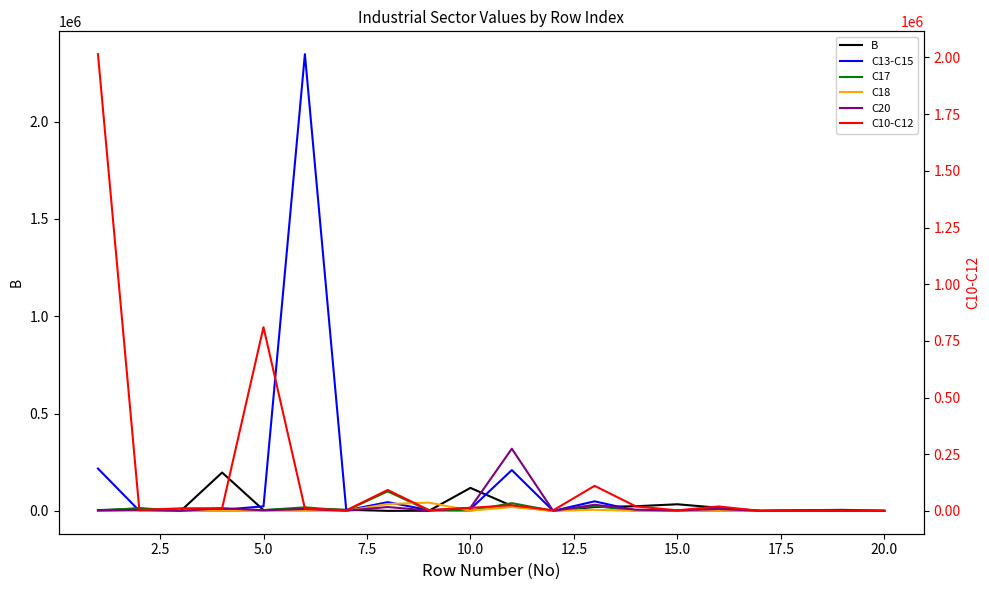

True or false: C17 and C18 cross at least once.

True